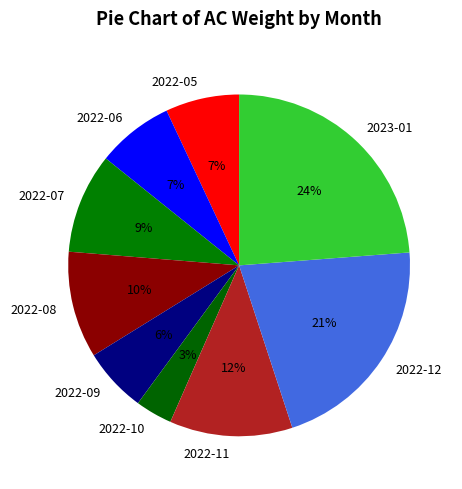

To the nearest percent, what portion does 2022-07 represent?

9%